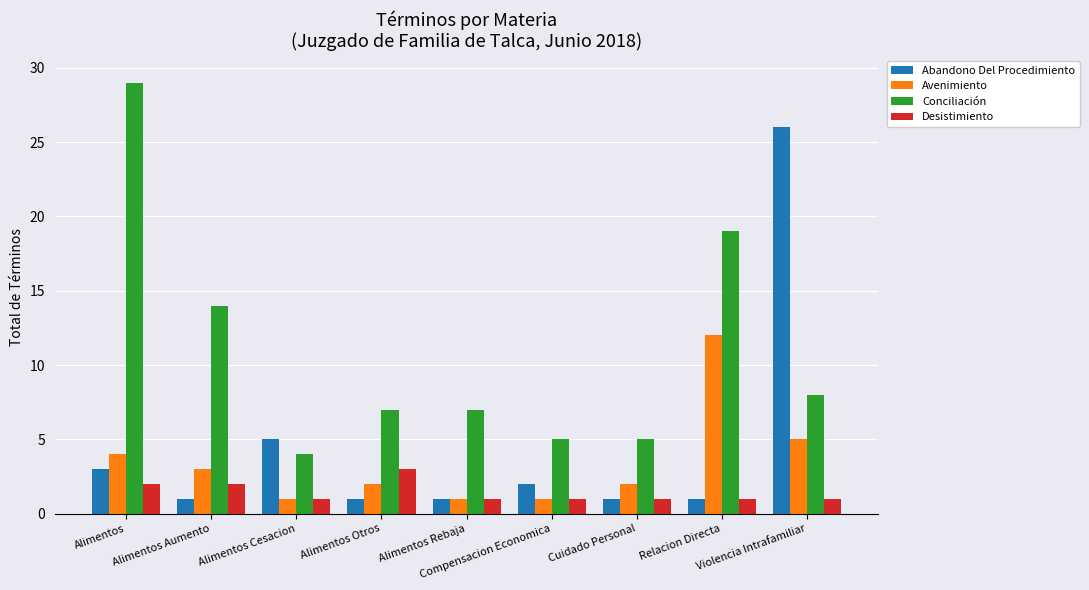

List the series in order of their peak value, highest first.

Conciliación, Abandono Del Procedimiento, Avenimiento, Desistimiento